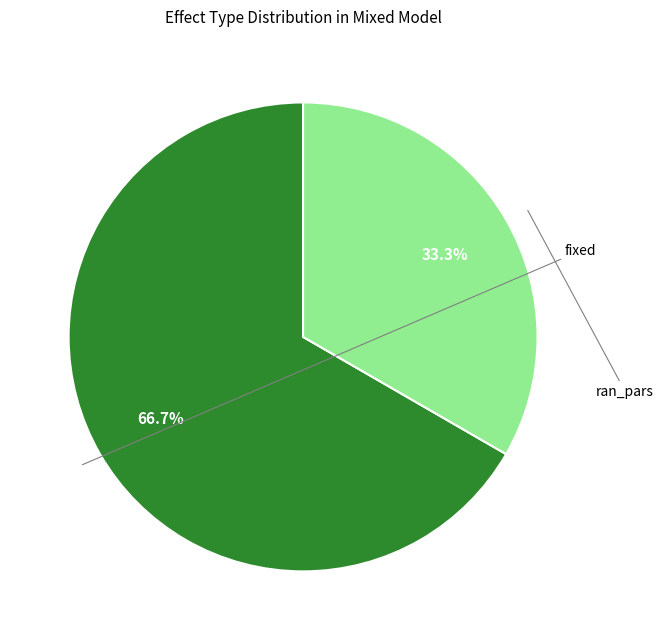

How many segments does this pie chart have?

2